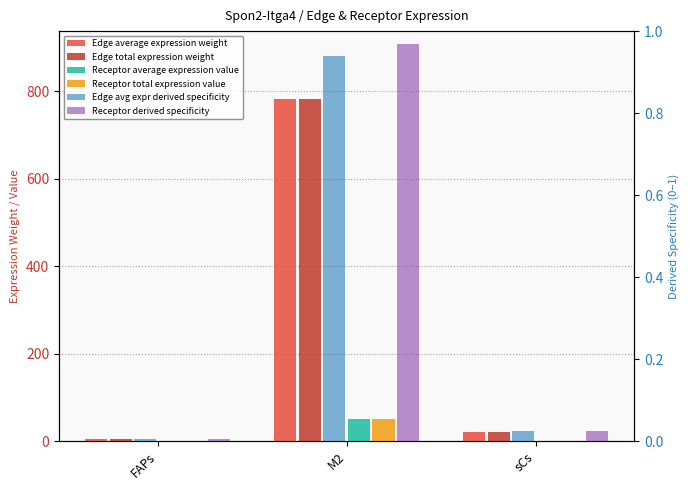

The value of Receptor derived specificity at sCs is 0.0. True or false?

True